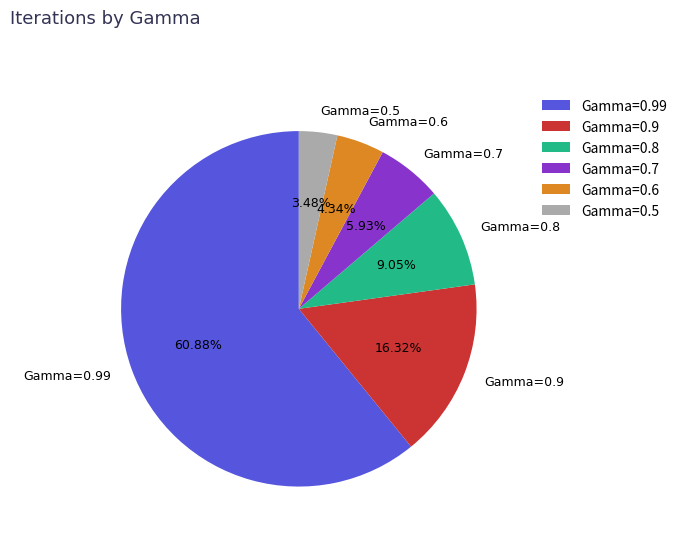

The Gamma=0.5 slice represents 3% of the pie. True or false?

True